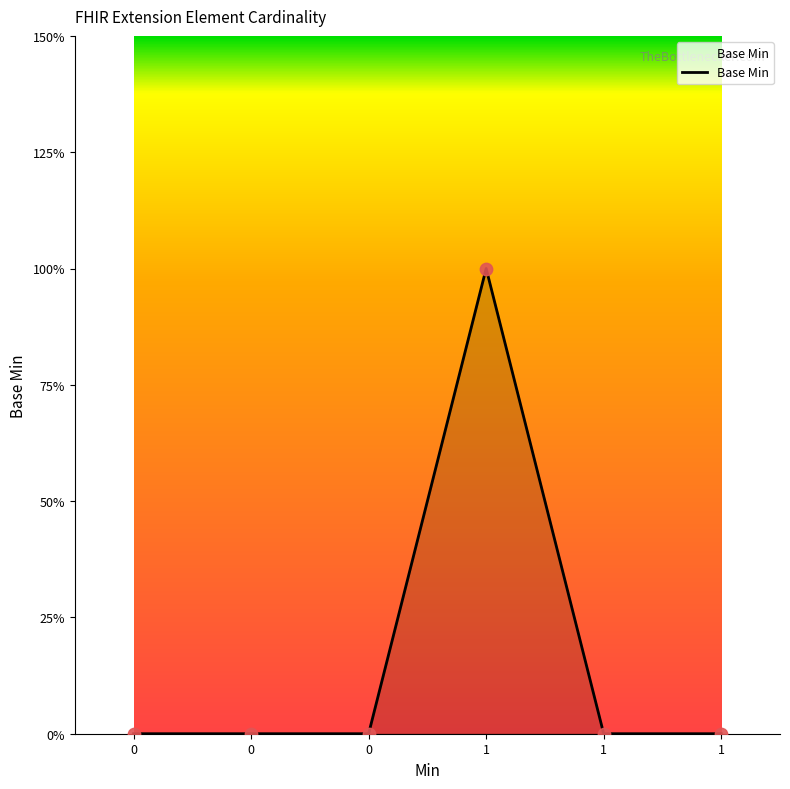

Does the chart have visible grid lines?

No